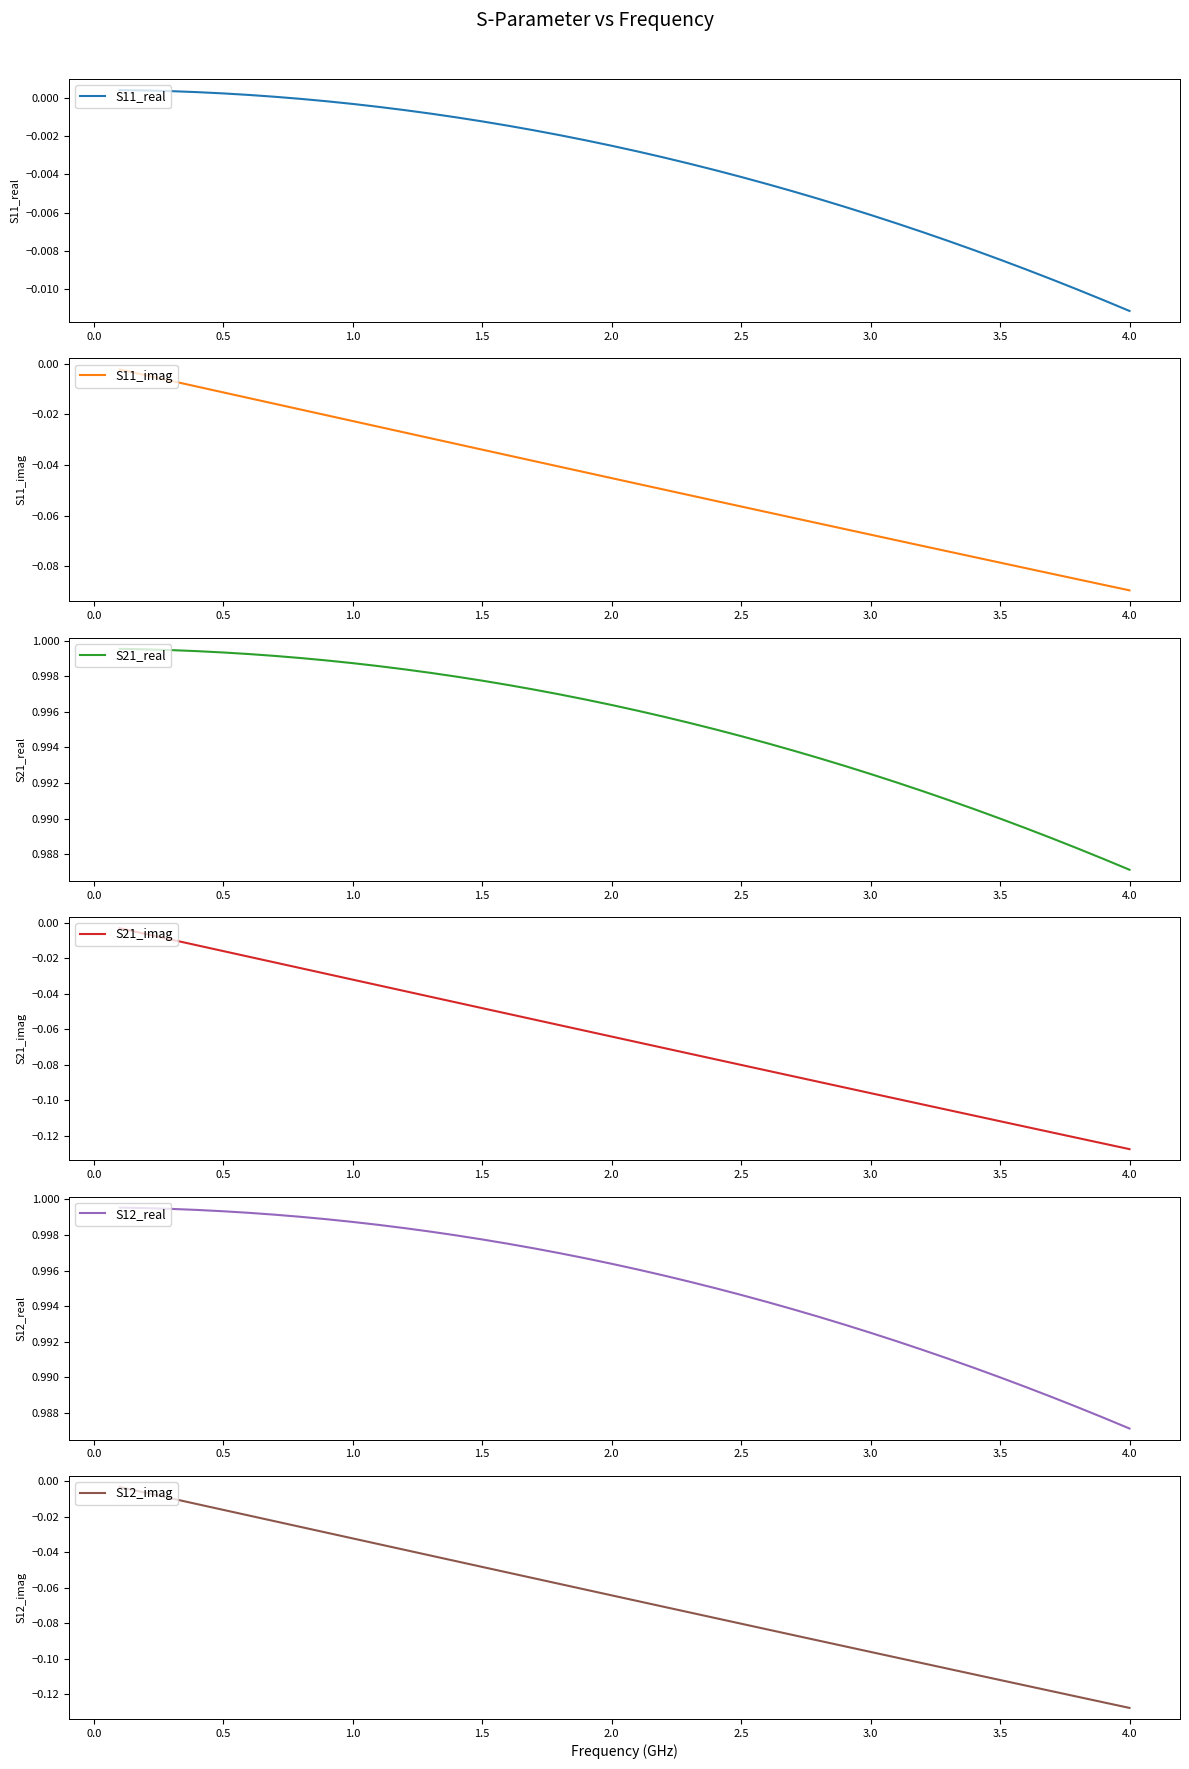

What is the difference between the second highest and second lowest values in the S12_imag series?

0.1